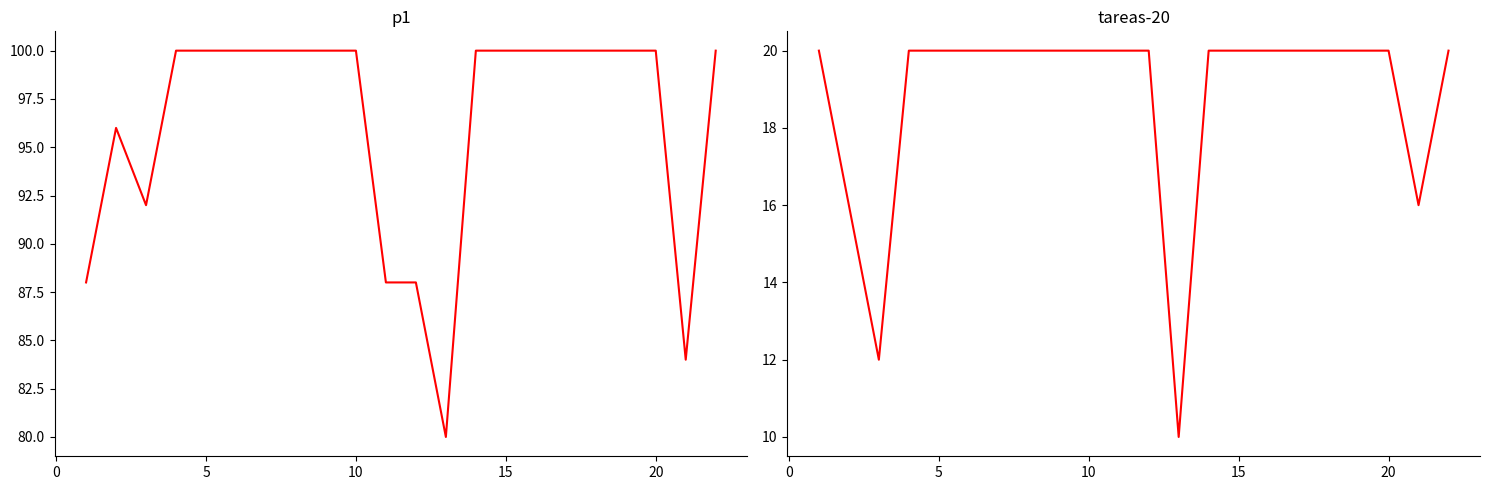

True or false: tareas-20 and p1 intersect in this chart.

False